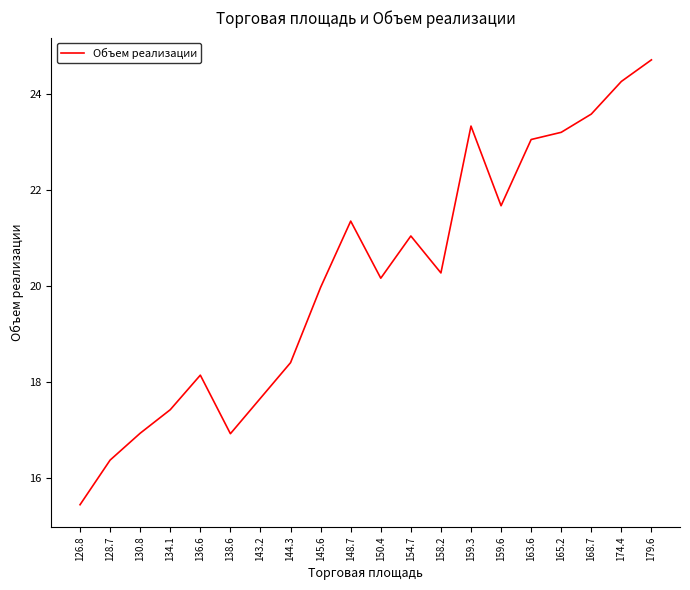

How many lines are shown in the chart?

1